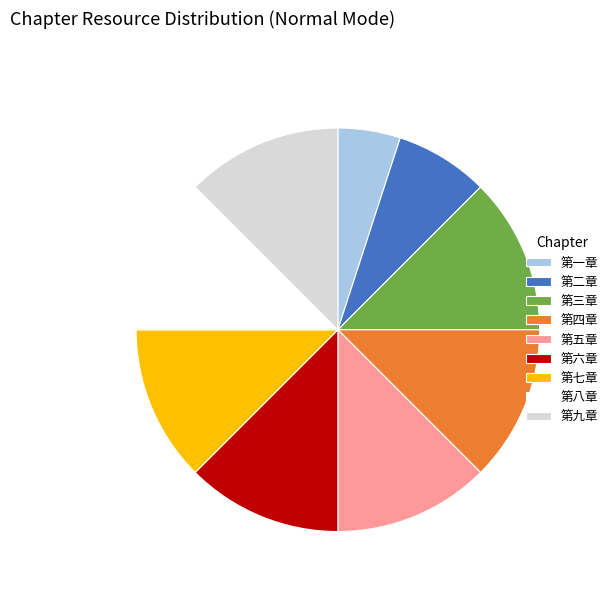

True or false: 第二章 accounts for 8% of the total.

True